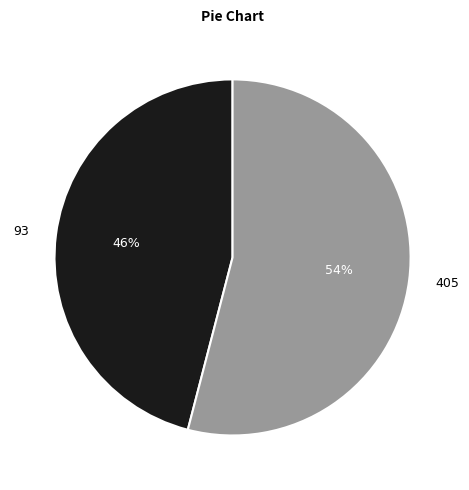

Do 405 and 93 together represent more than half of the pie?

Yes